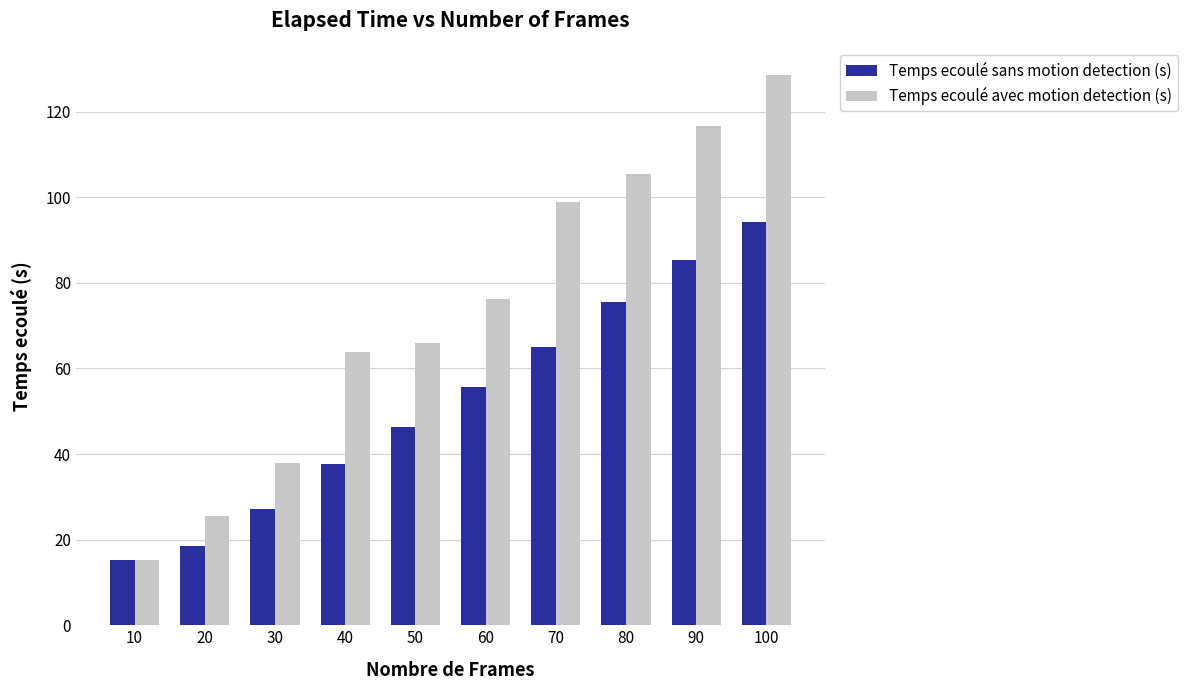

Is the value of Temps ecoulé sans motion detection (s) at 10 greater than the value of Temps ecoulé avec motion detection (s) at 80?

No